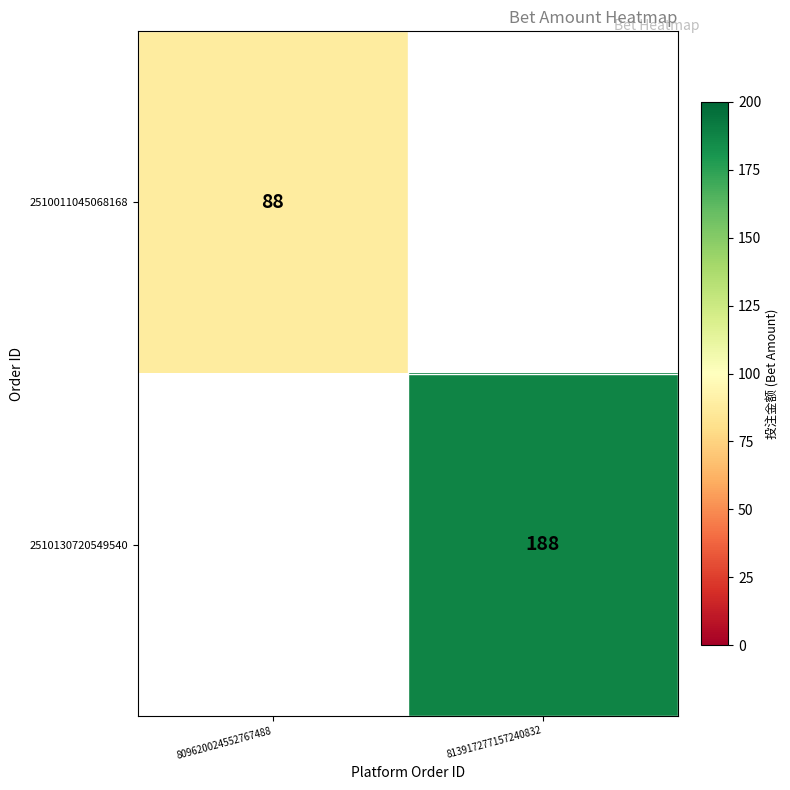

At how many categories does at least one series exceed 123?

1